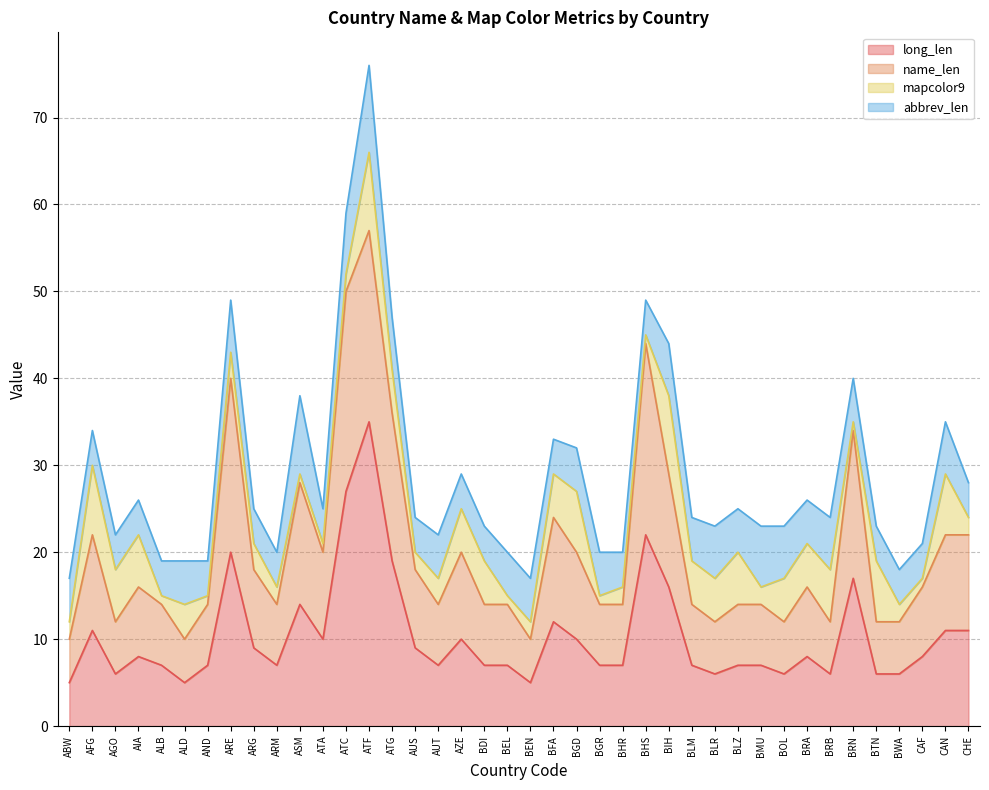

How many data points in name_len are less than 16?

20